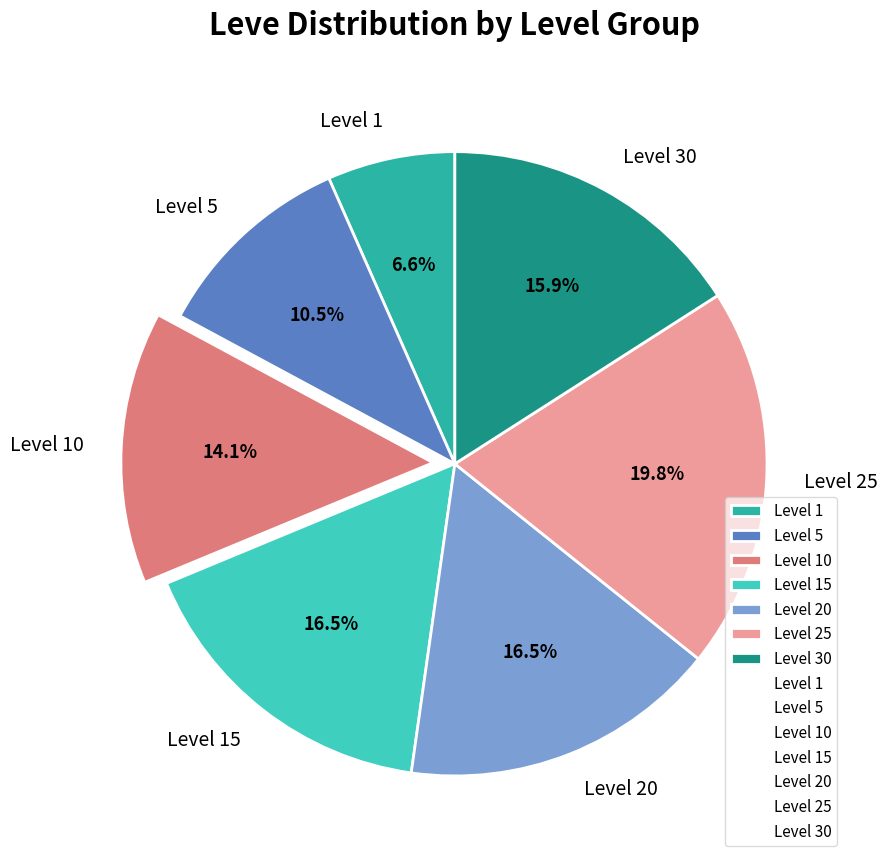

What is the ratio of the value at Level 30 to the value at Level 1?

2.4